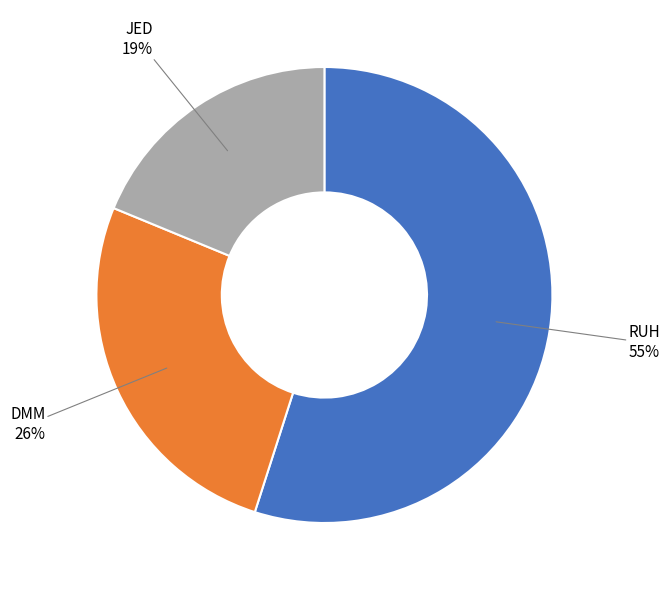

How many segments does this pie chart have?

3